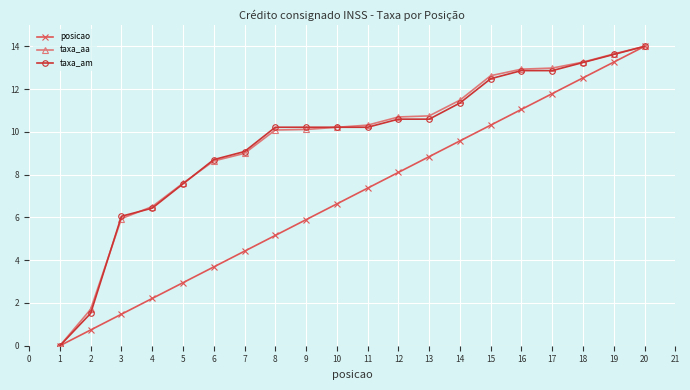

The value of taxa_aa at 7 is 3.7. True or false?

False